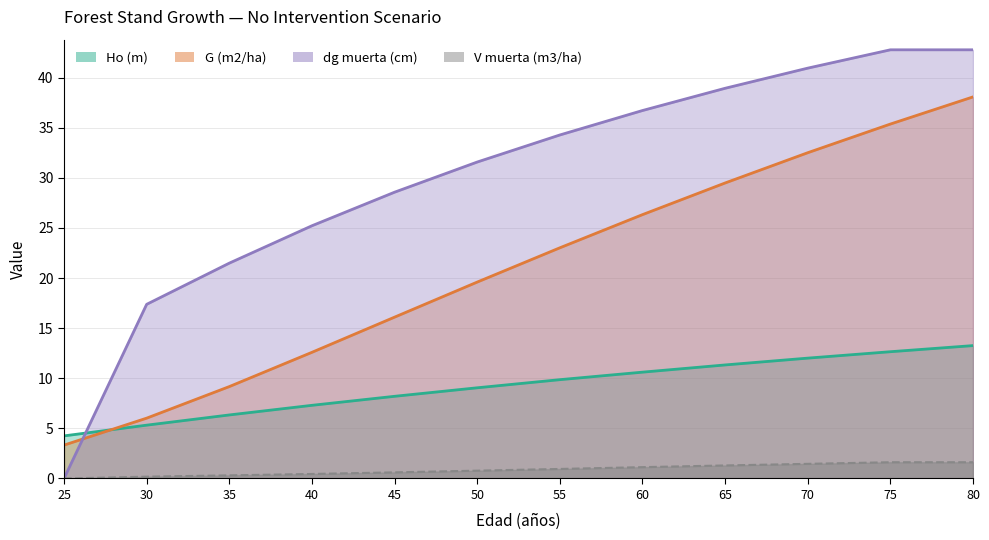

Rank the series by their maximum value, from highest to lowest.

dg muerta (cm), G (m2/ha), Ho (m), V muerta (m3/ha)